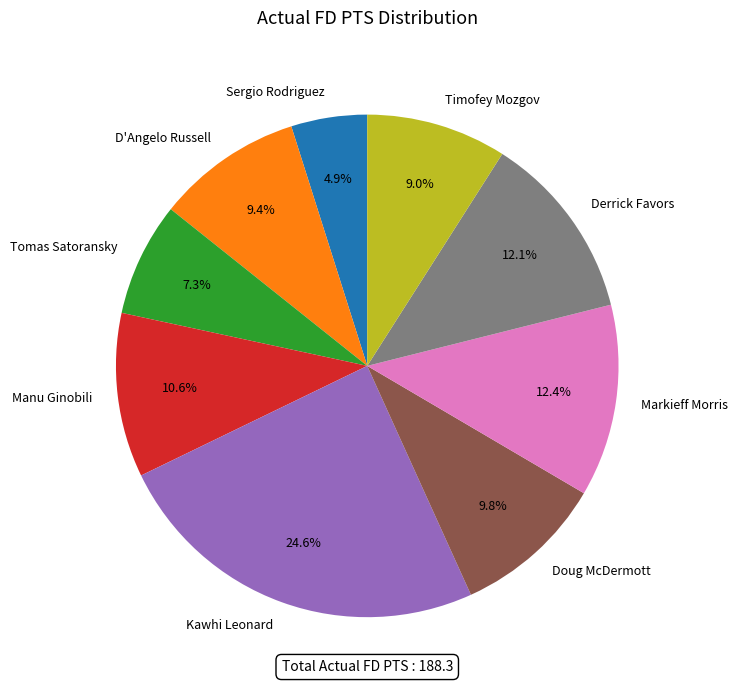

Does any single category account for the majority?

No